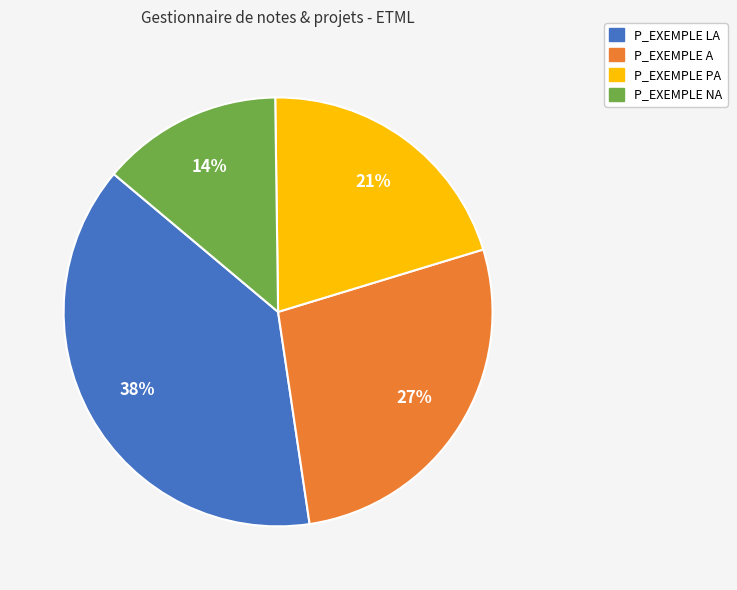

Combined, do P_EXEMPLE A and P_EXEMPLE NA account for over 50%?

No